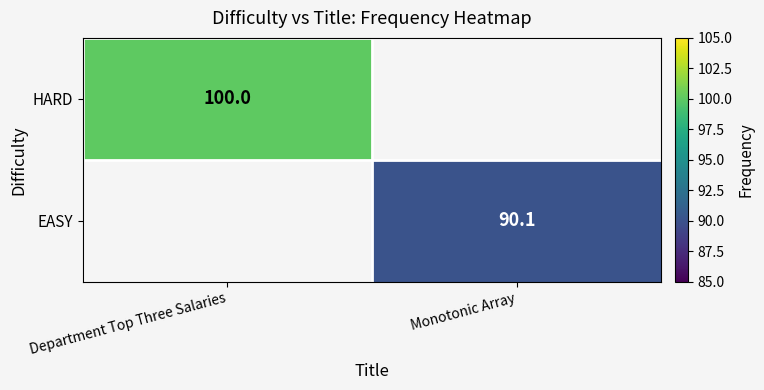

Is the value of HARD at Department Top Three Salaries greater than the value of EASY at Monotonic Array?

Yes